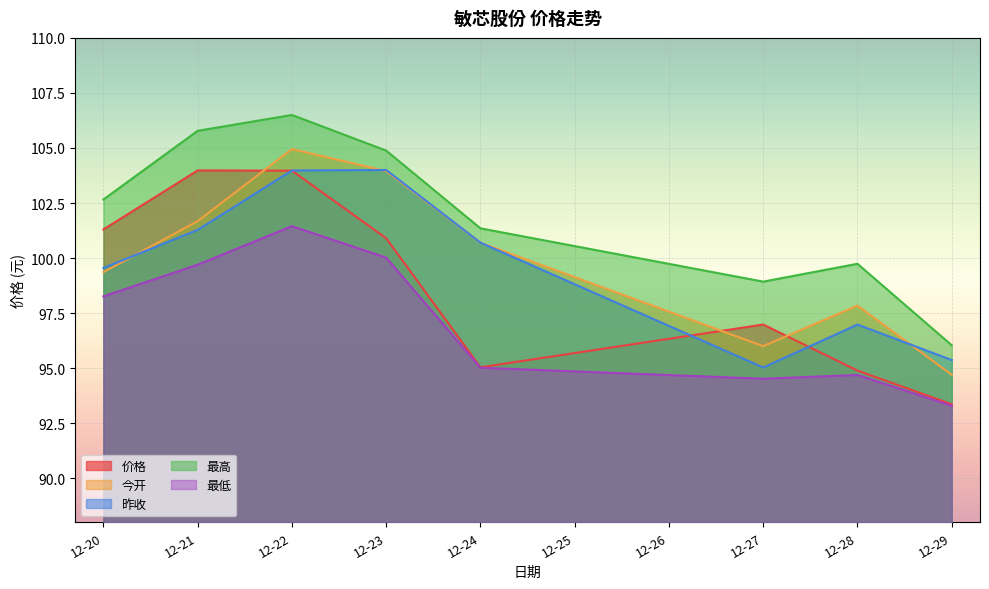

What is the difference between the maximum and second lowest values in the 今开 series?

9.0